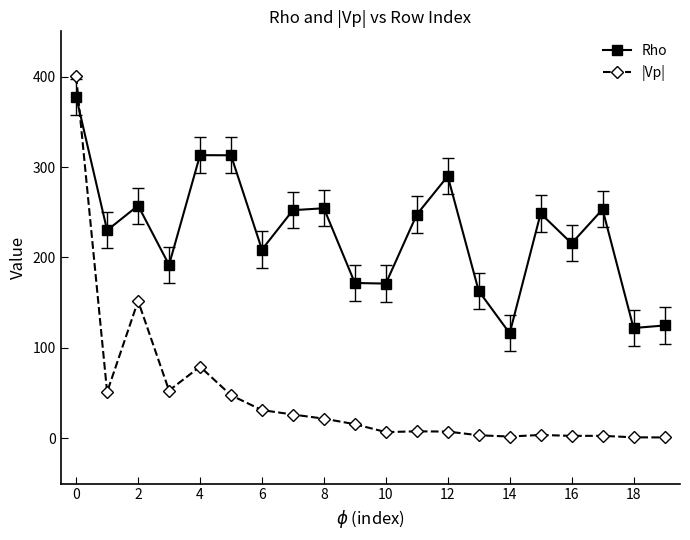

What is the average value of the |Vp| series?

45.9